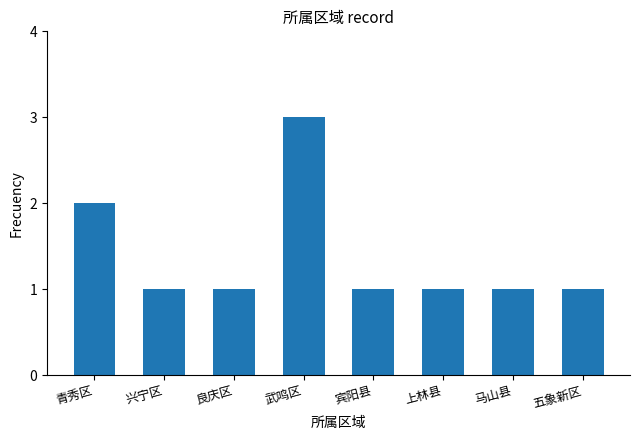

What is the difference between the maximum and second lowest values?

2